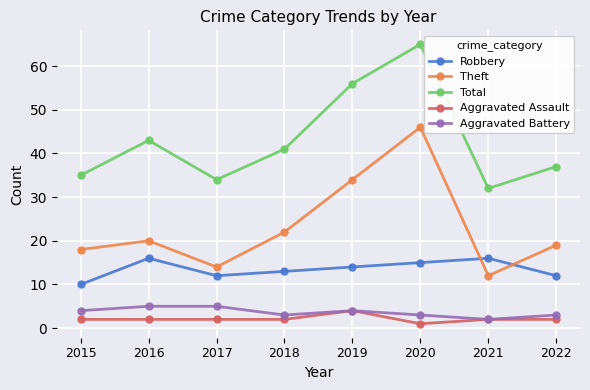

At how many categories does at least one series exceed 62?

1